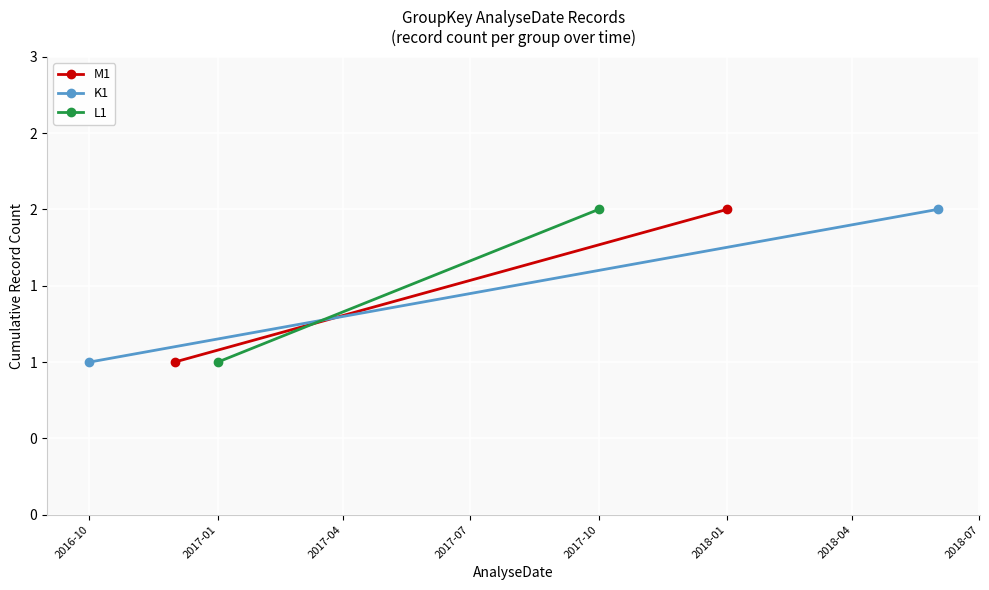

What is the difference between the K1 values at 2017-01 and 2016-10?

1